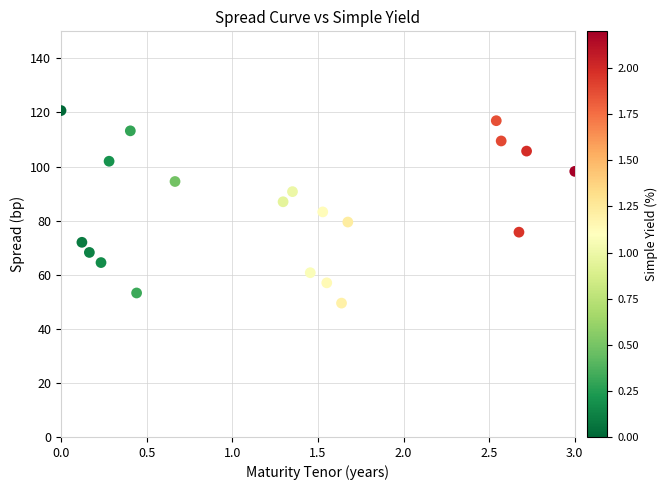

What is the range of X values (max minus min)?

3.0